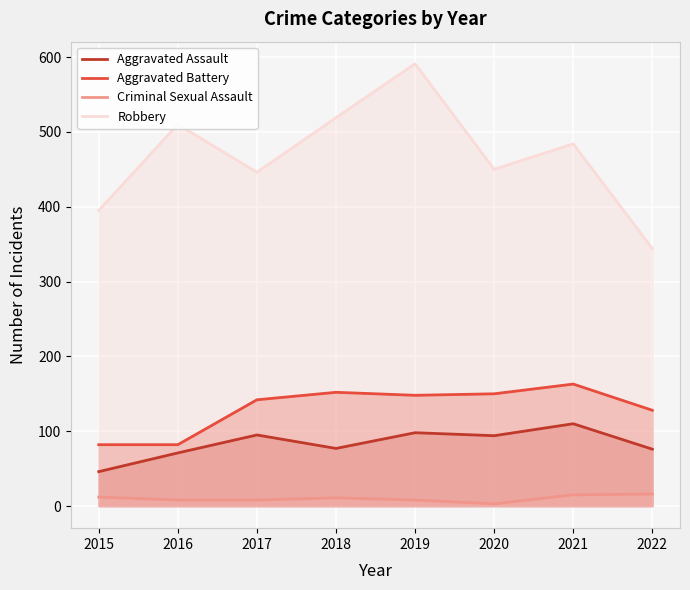

At which category is the sum across all series the highest?

2019